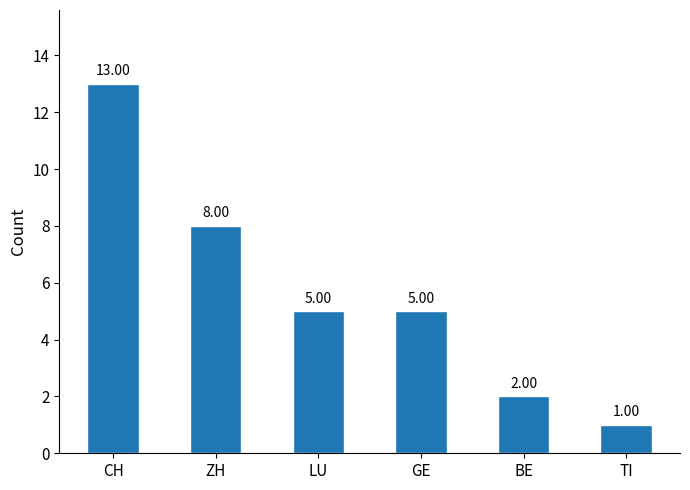

What is the label of the 1st bar from the left?

CH